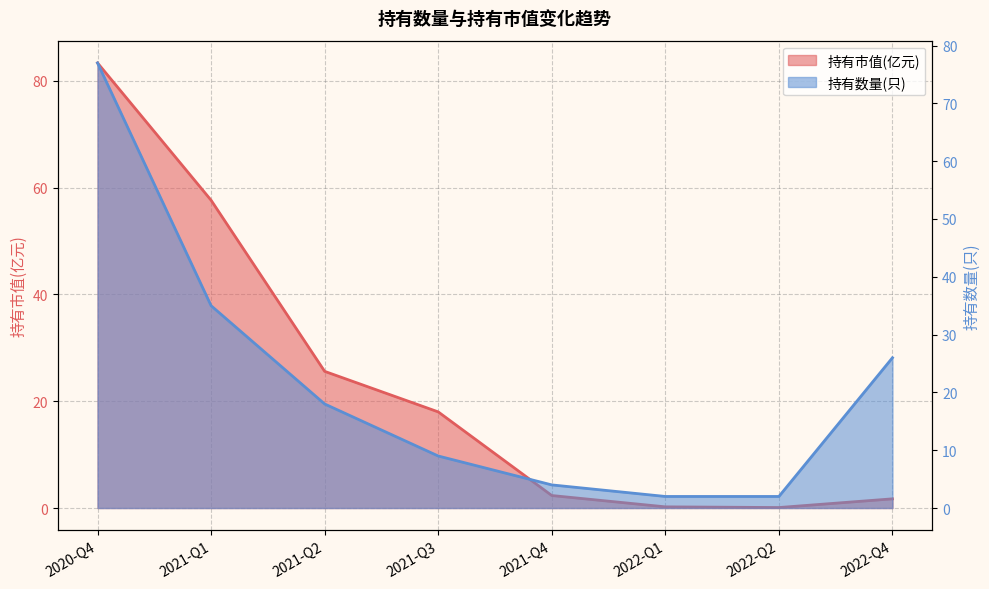

At which category does the chart reach its minimum across all series?

2022-Q2